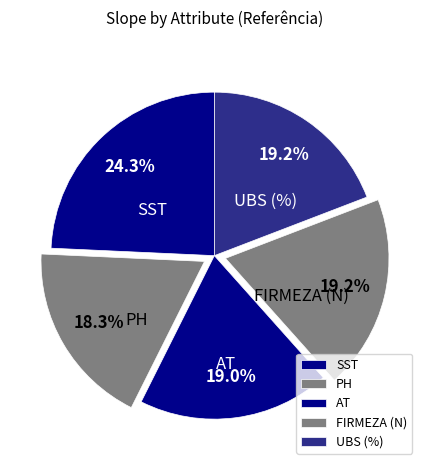

How many slices are in this pie chart?

5